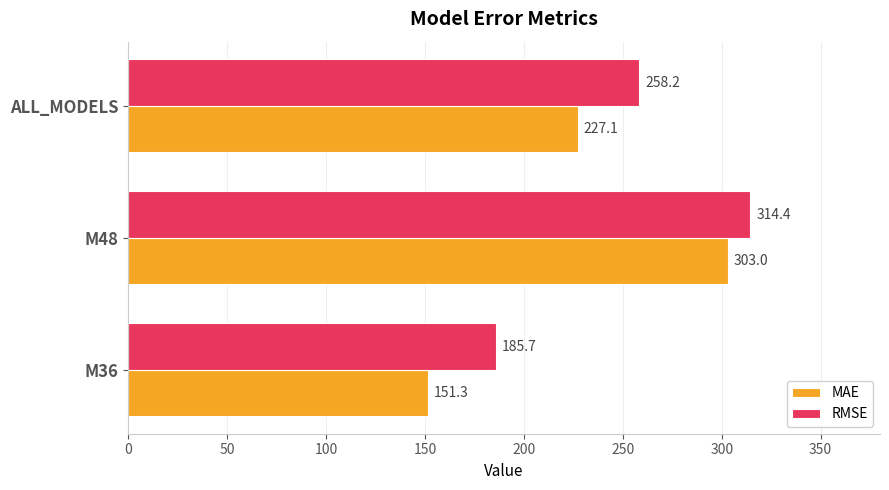

What value does the RMSE series have at M48?

314.4